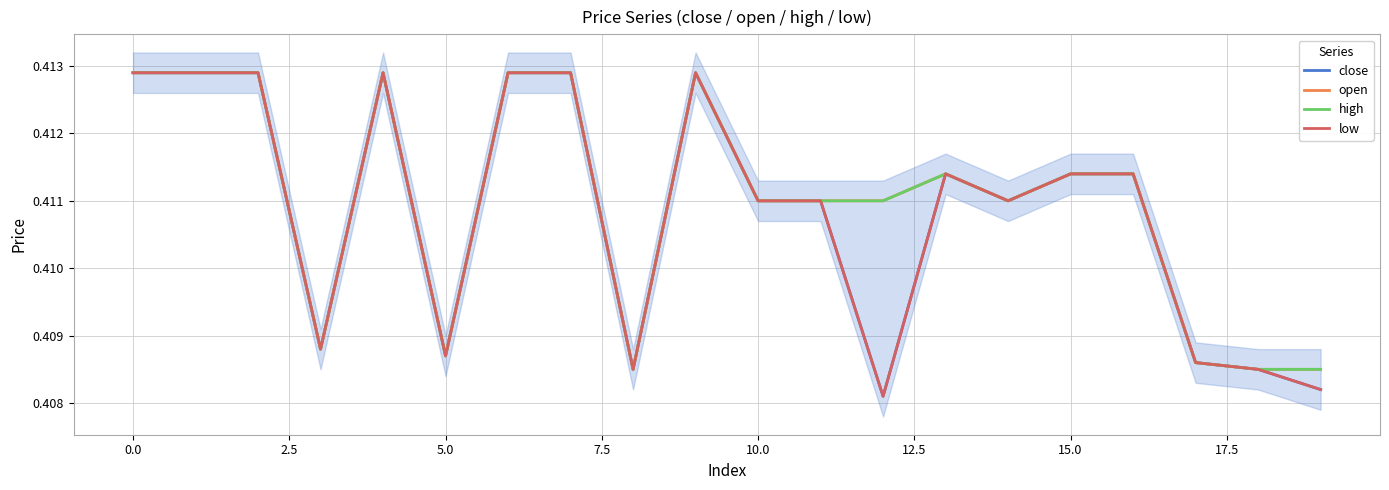

Where is low nearest to the value 0?

12